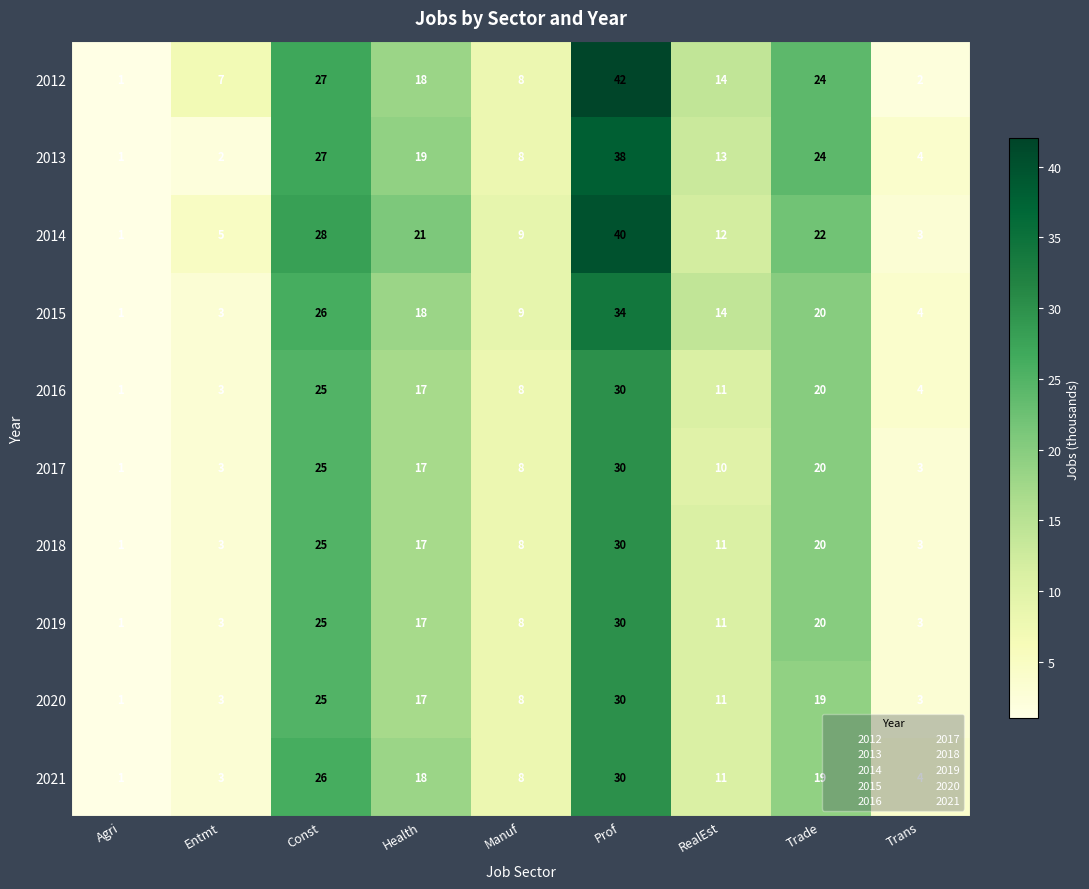

True or false: 2013 has a value of 38 at Prof.

True